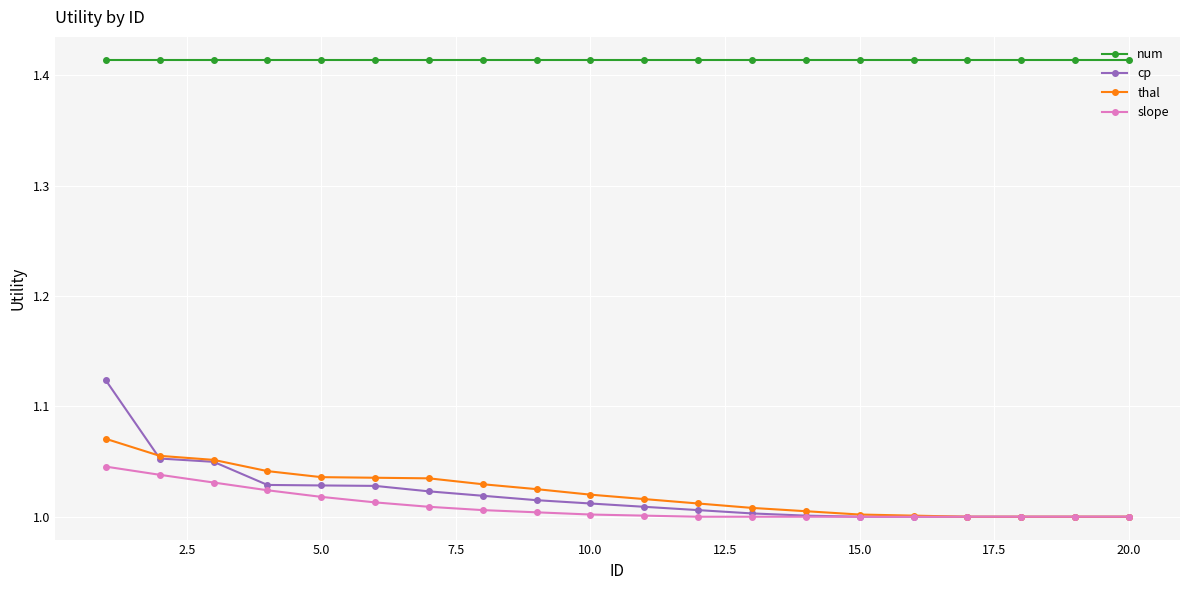

List the series in order of their peak value, lowest first.

slope, thal, cp, num